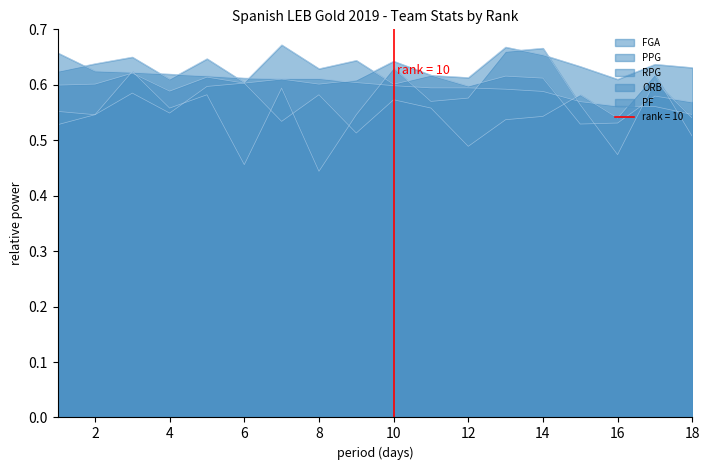

In ORB, how many points are higher than both neighbors (excluding endpoints)?

6